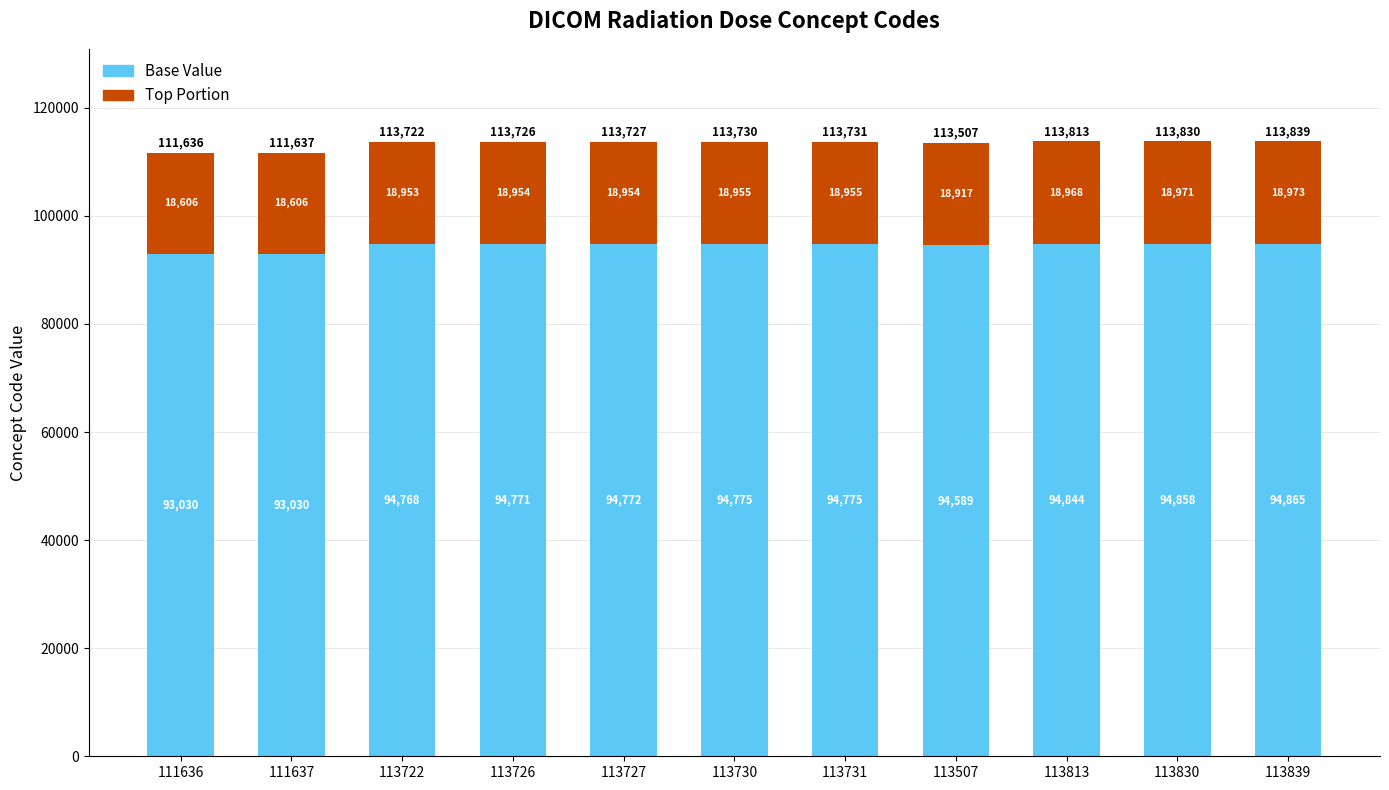

Which category has the lowest value in the Base Value series?

111636